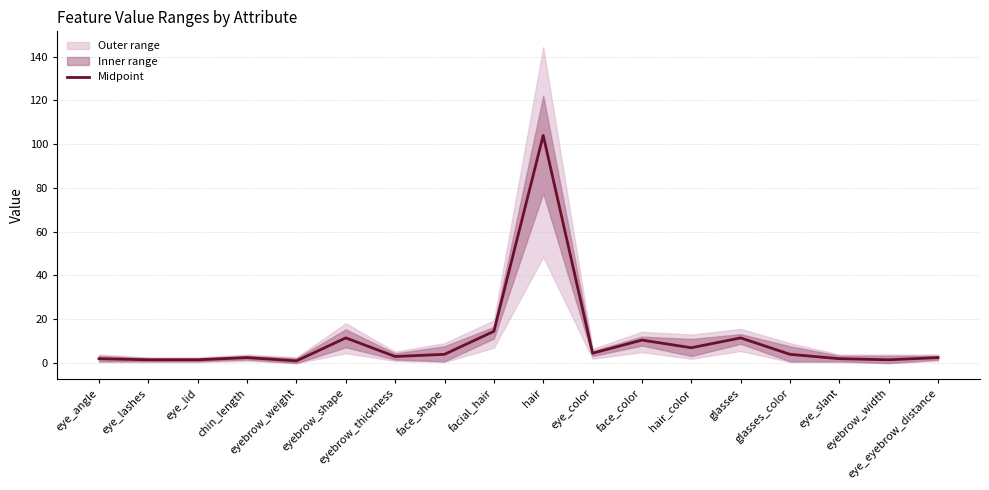

What is the sum of the values at eyebrow_thickness and eye_eyebrow_distance?

5.5